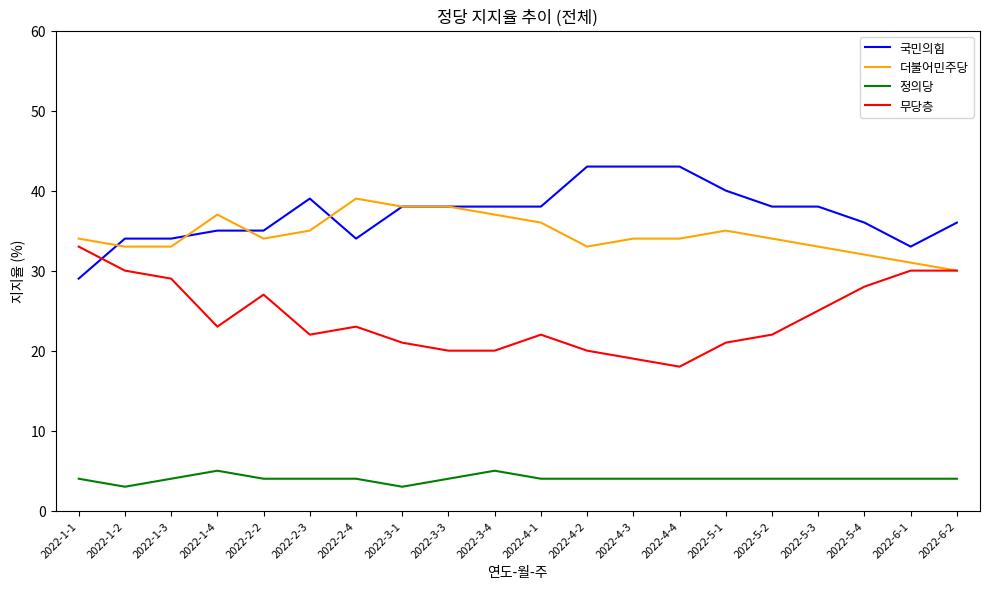

True or false: 더불어민주당 and 정의당 intersect in this chart.

False